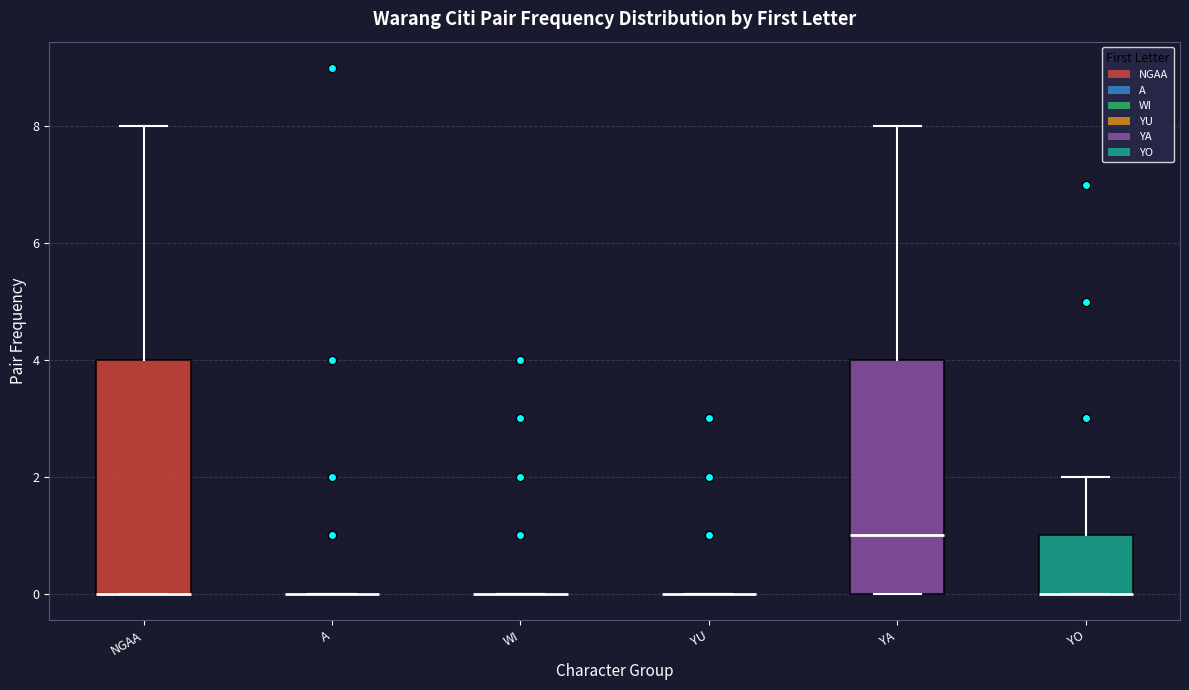

Where does the median line of the box for YA sit on the y-axis? The values are not printed on the chart, so give them approximately, as read against the axis.

1